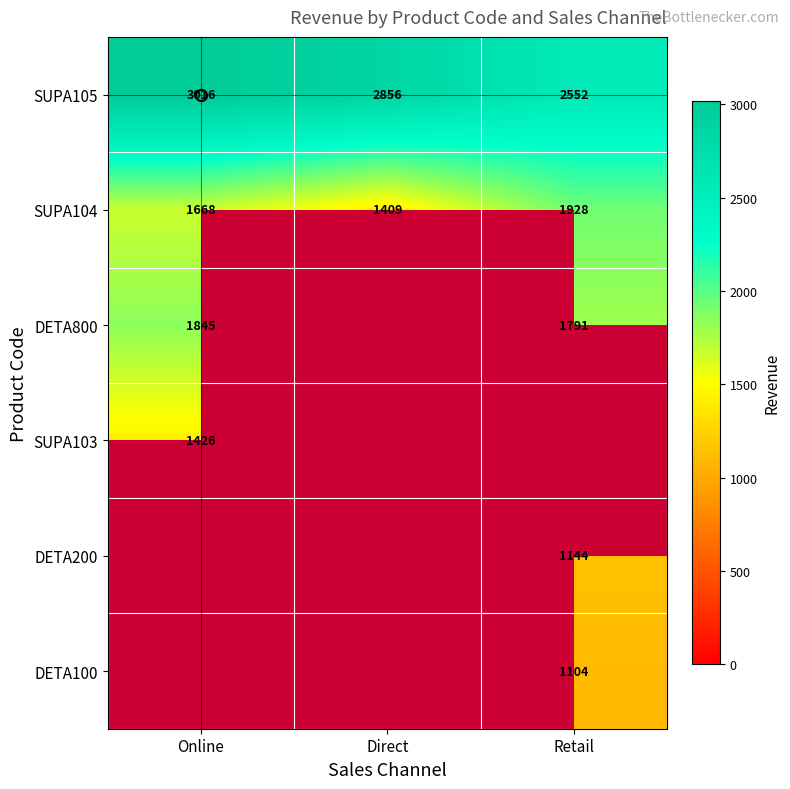

Reading left to right, list all the values displayed in this chart.

SUPA105: 3016.0	2856.5	2552.0
SUPA104: 1668.3	1408.6	1928.1
DETA800: 1845.0	0.0	1791.0
SUPA103: 1426.0	0.0	0.0
DETA200: 0.0	0.0	1144.0
DETA100: 0.0	0.0	1104.0